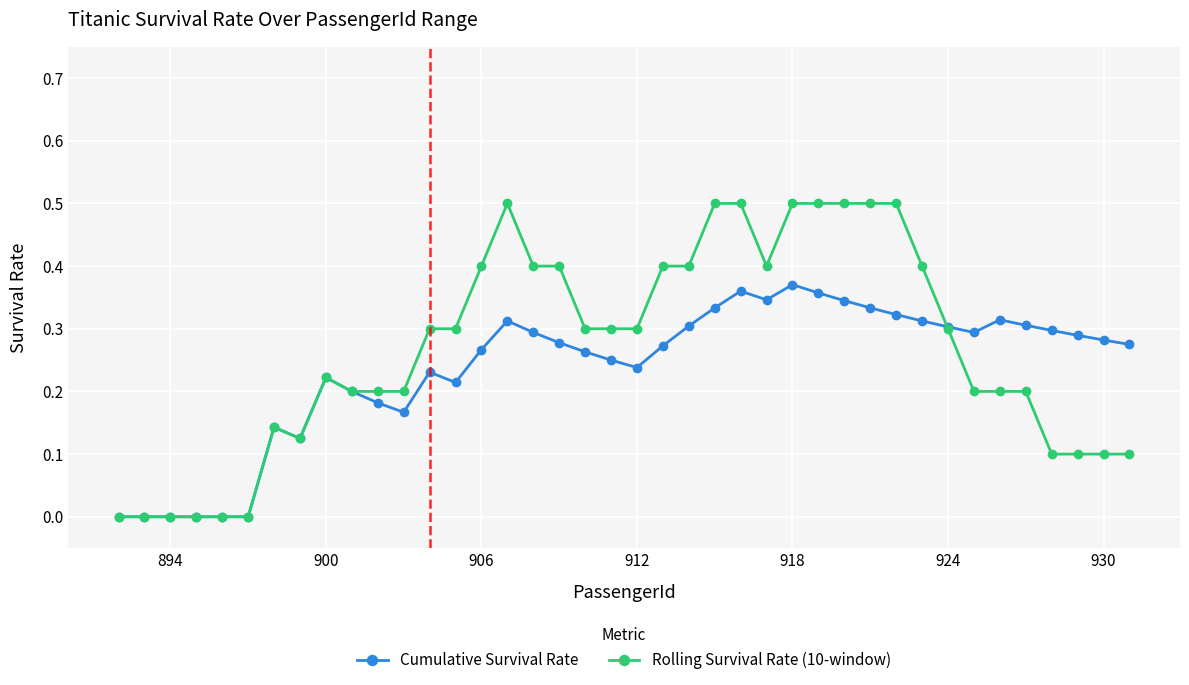

True or false: Rolling Survival Rate (10-window) has more than 2 points higher than both neighbors.

True